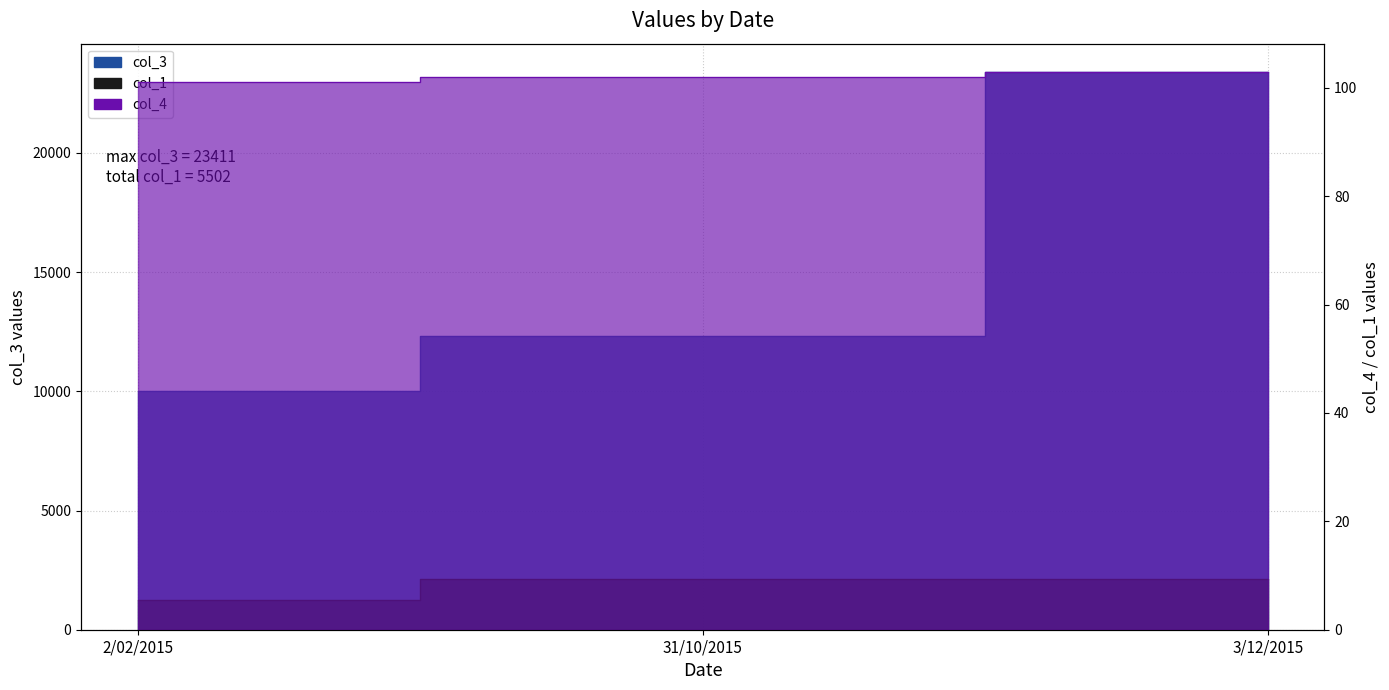

Which series has the largest range (max minus min)?

col_3